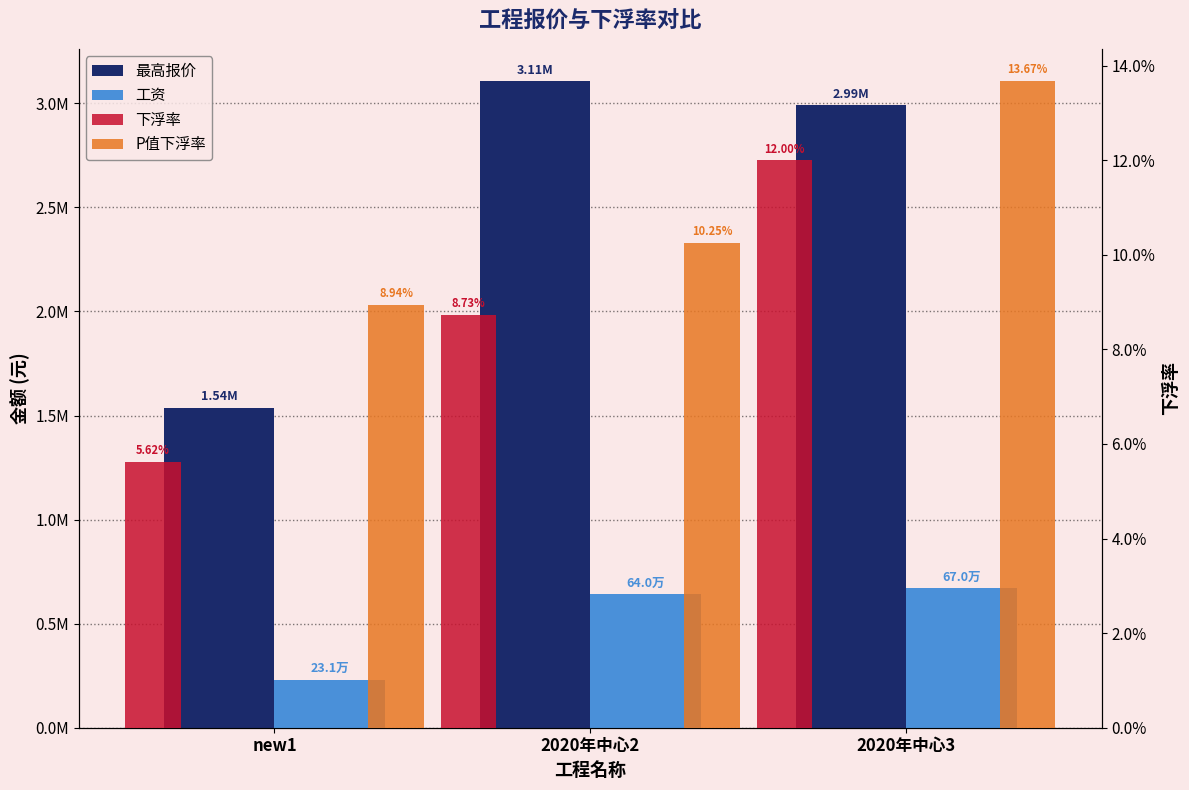

The value of 下浮率 at 2020年中心3 is 0.2. True or false?

False